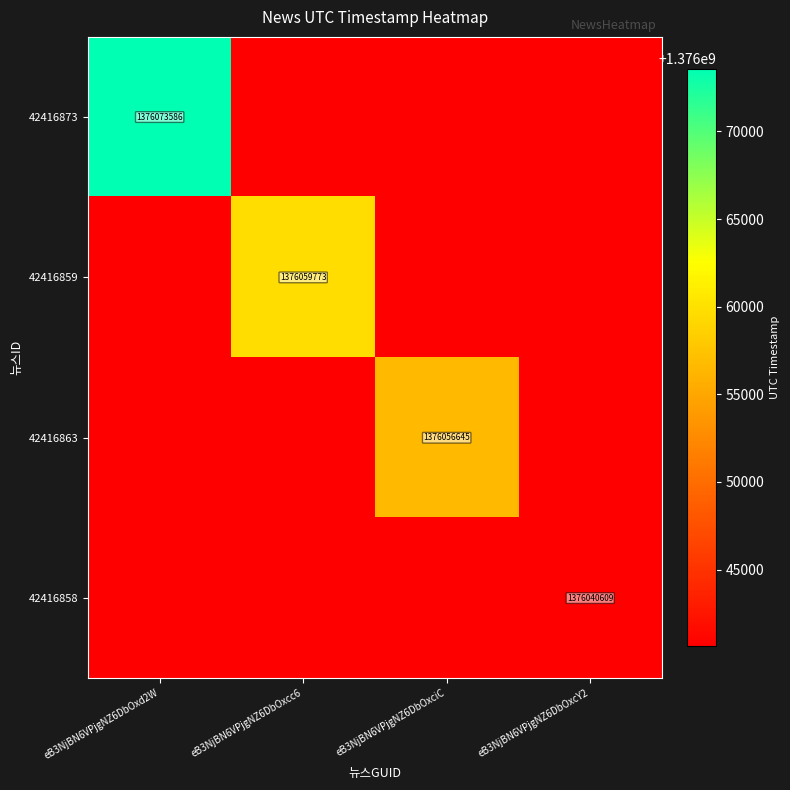

How many values in 42416859 are above zero?

1